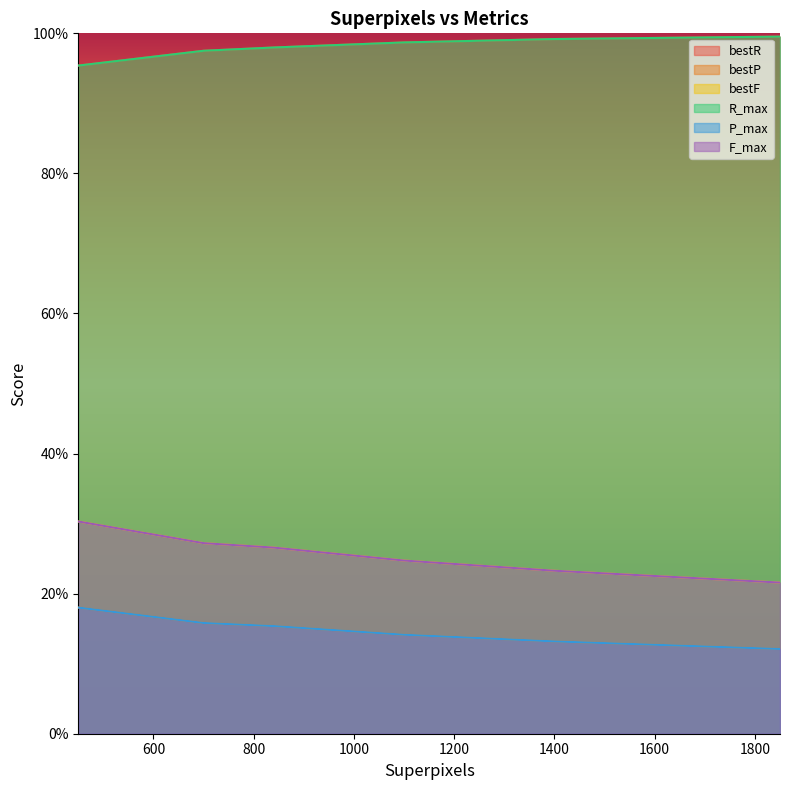

True or false: F_max has more than 2 points higher than both neighbors.

False